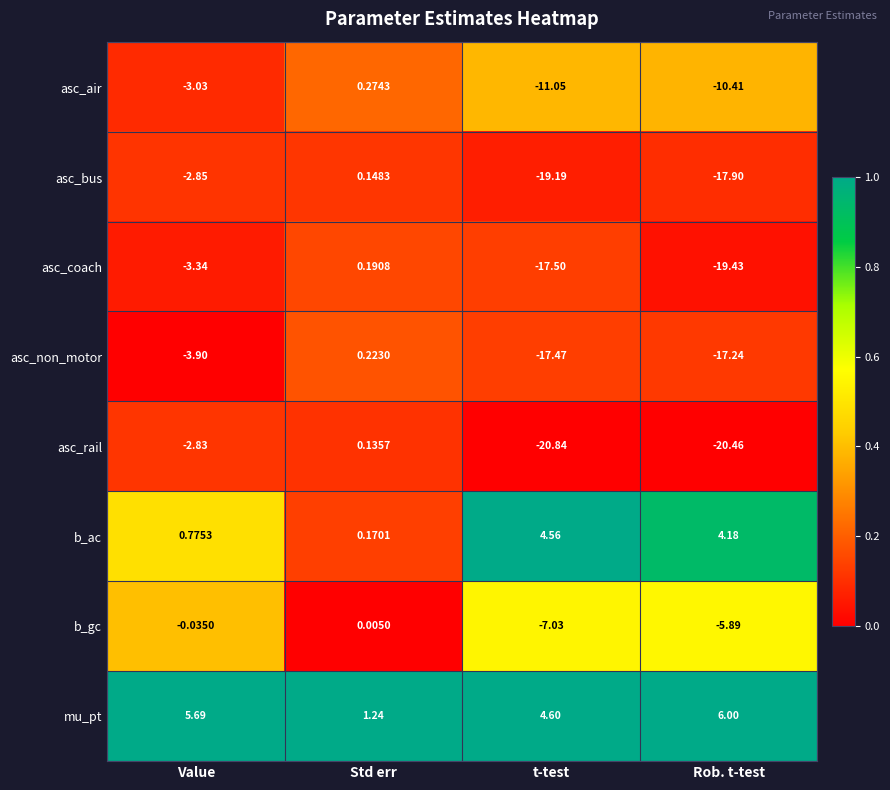

At which label does mu_pt reach its minimum?

Std err